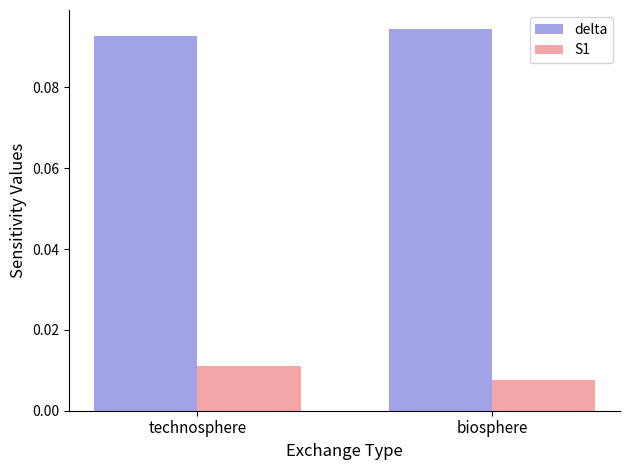

At which category is the sum across all series the highest?

technosphere